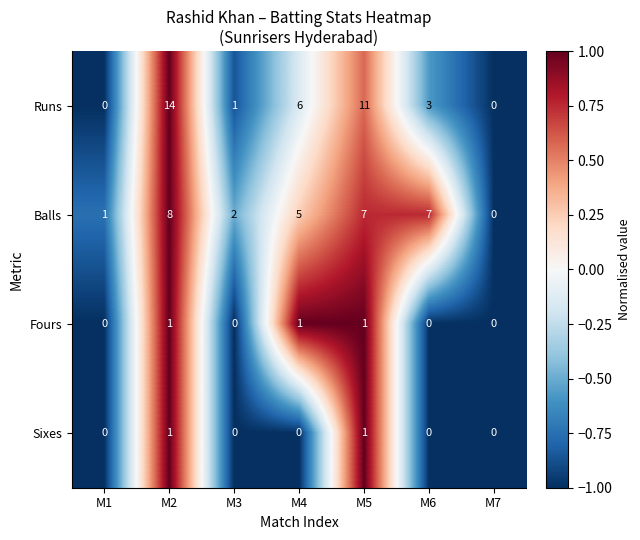

What is the average value of the Runs series?

5